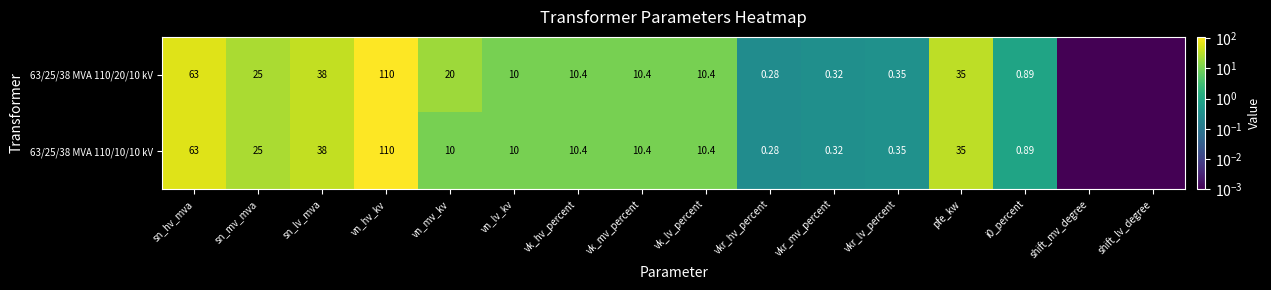

At which category is the sum across all series the highest?

vn_hv_kv